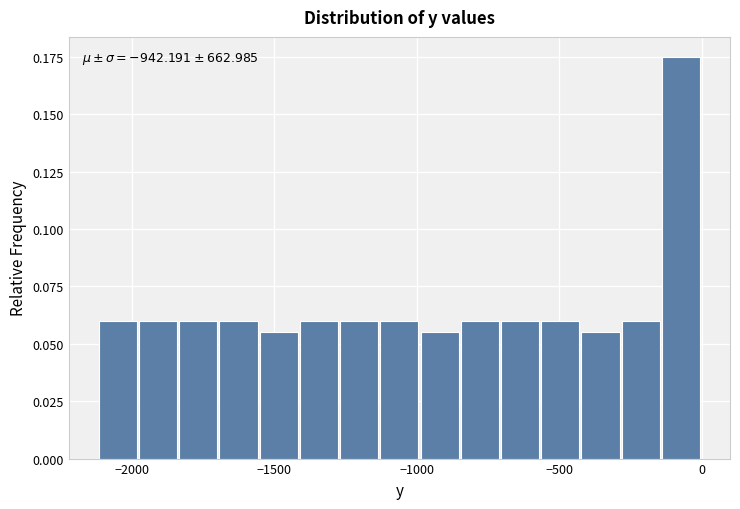

Read against the x-axis, roughly where is the centre of the tallest bar?

-50